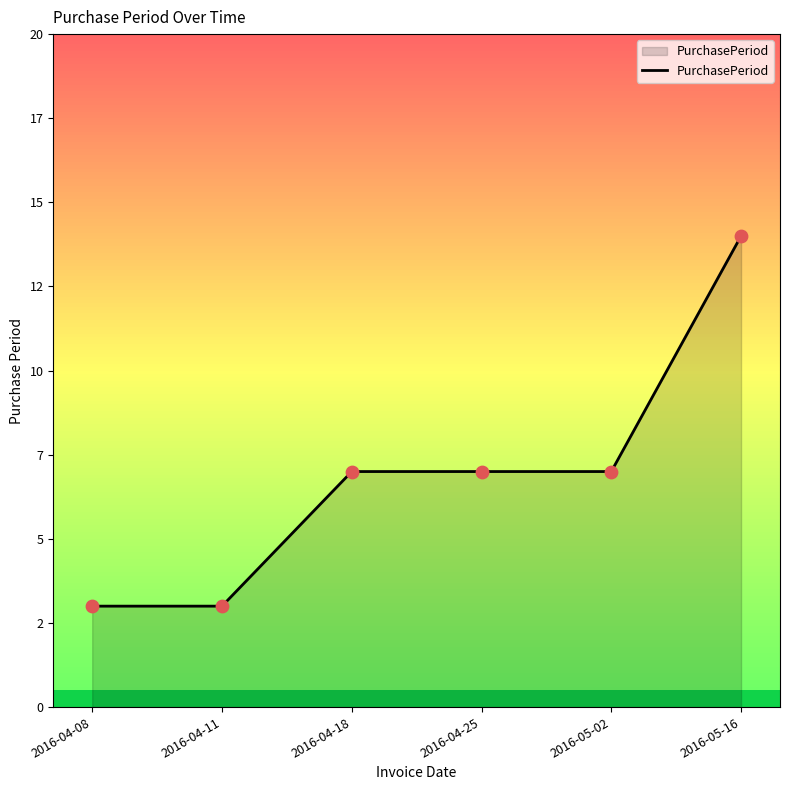

Between 2016-04-11 and 2016-04-25, which is larger?

2016-04-25